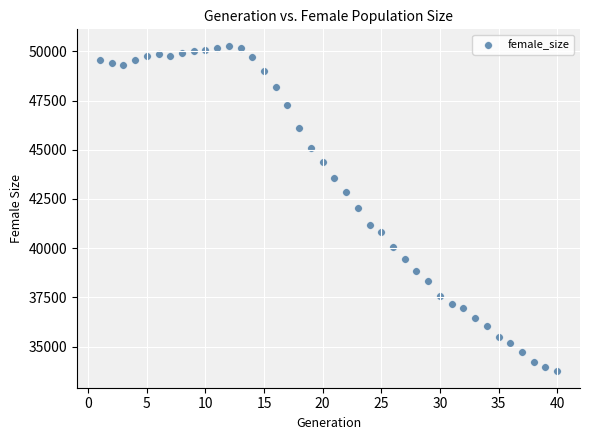

What is the range of X values (max minus min)?

39